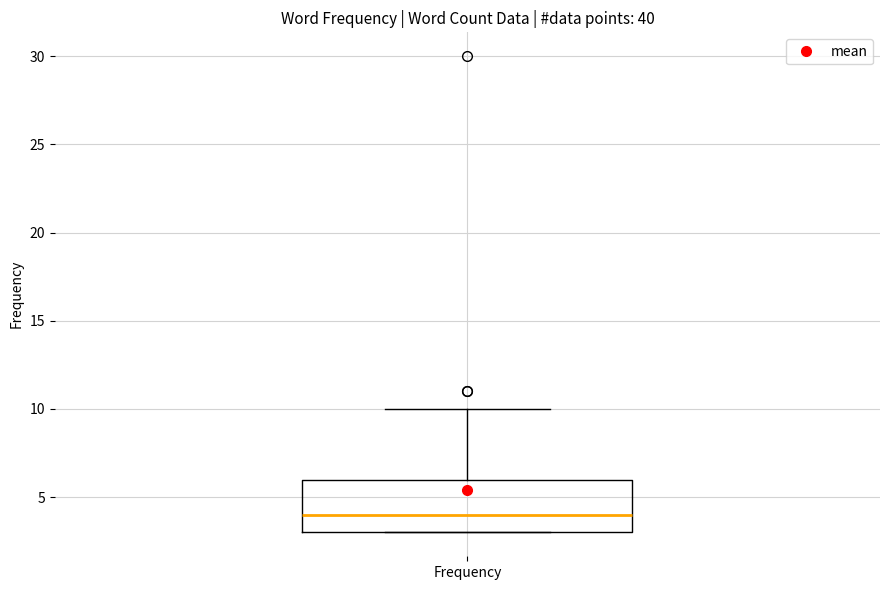

Where does the median line of the box for Frequency sit on the y-axis? The values are not printed on the chart, so give them approximately, as read against the axis.

4